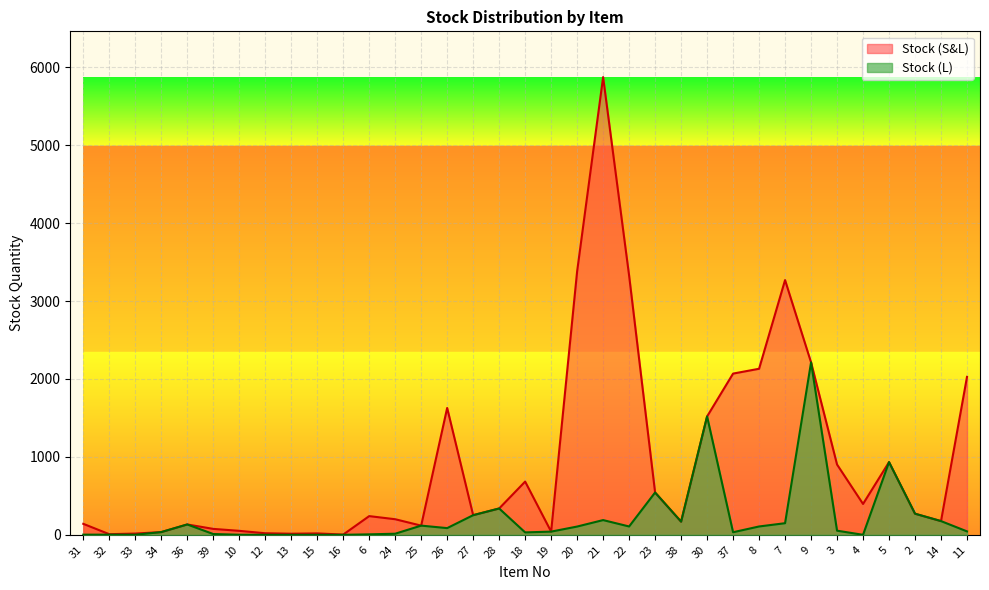

Is it true that Stock (S&L) equals 543 at 23?

True